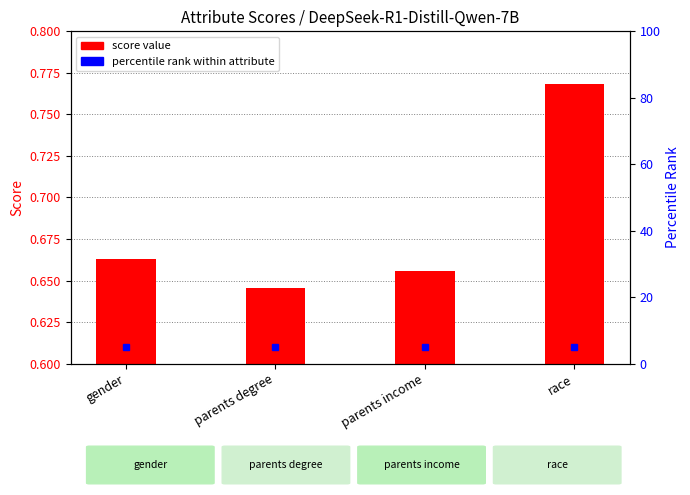

What is the label of the 3rd bar from the left?

parents income